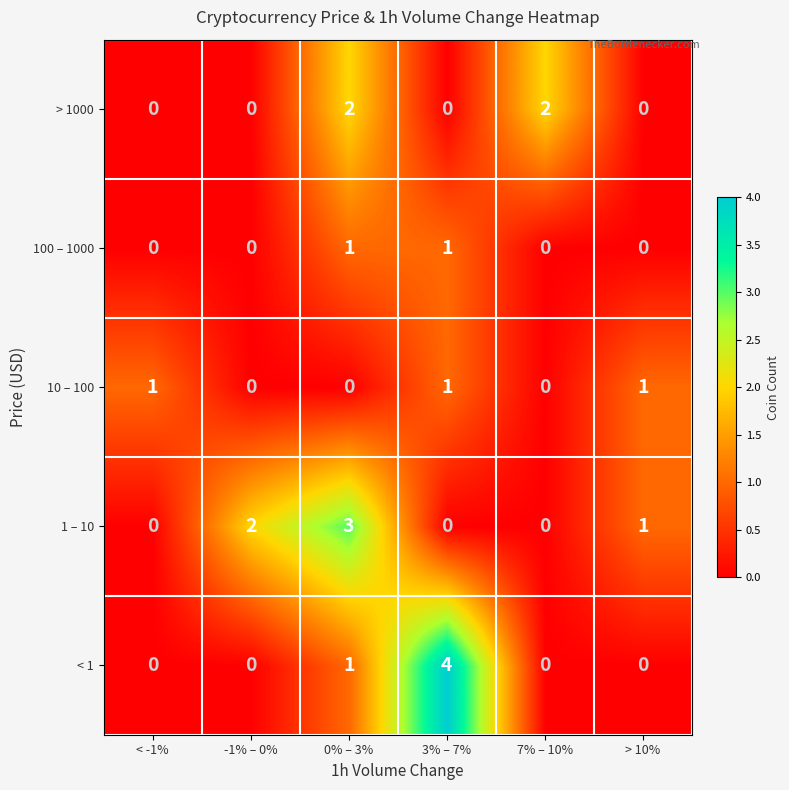

The value of < 1 at 7% – 10% is -2. True or false?

False